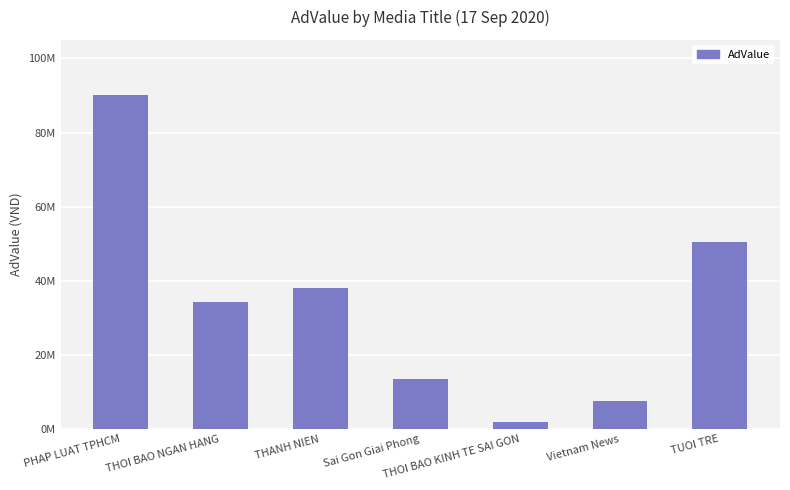

Does the chart contain any negative values?

No